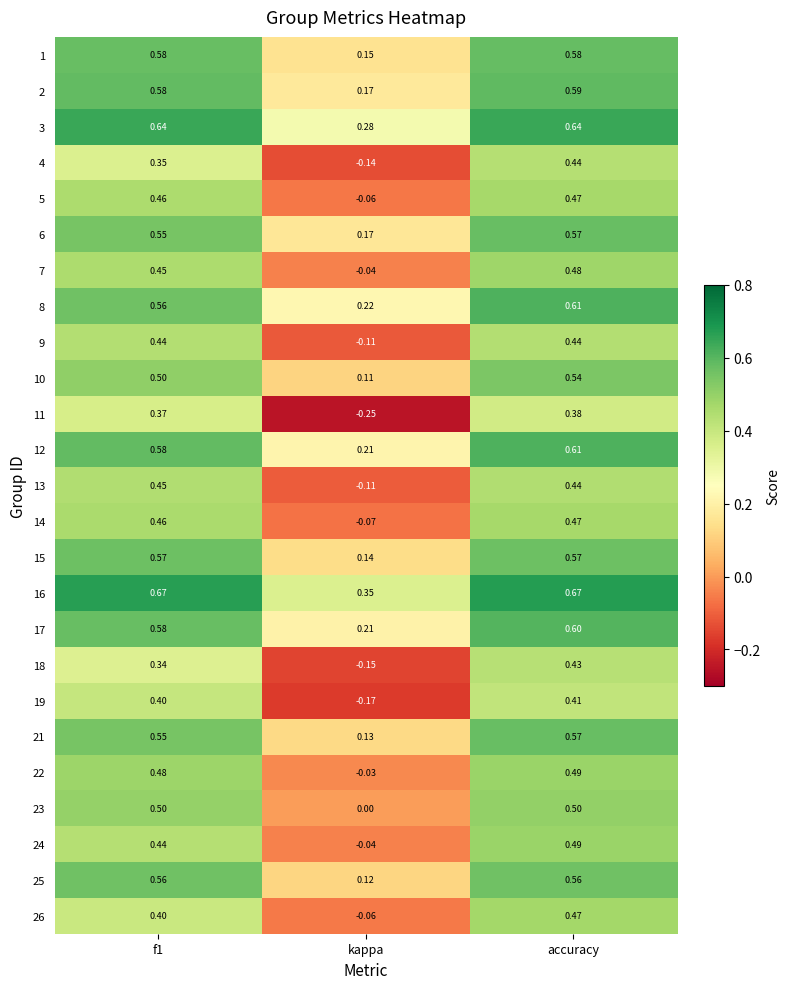

At which label is 10 closest to 0?

kappa